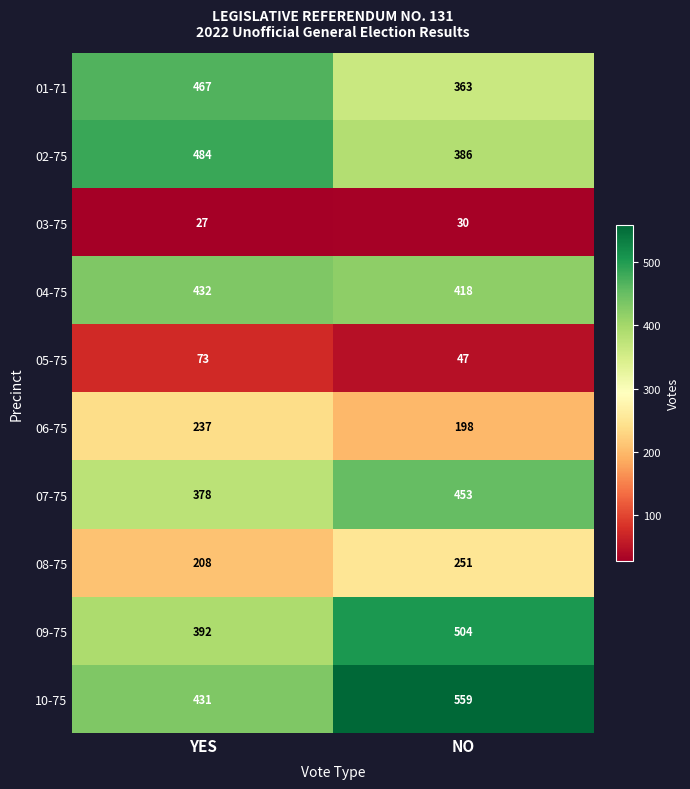

Between YES and NO, which series saw the biggest shift?

10-75